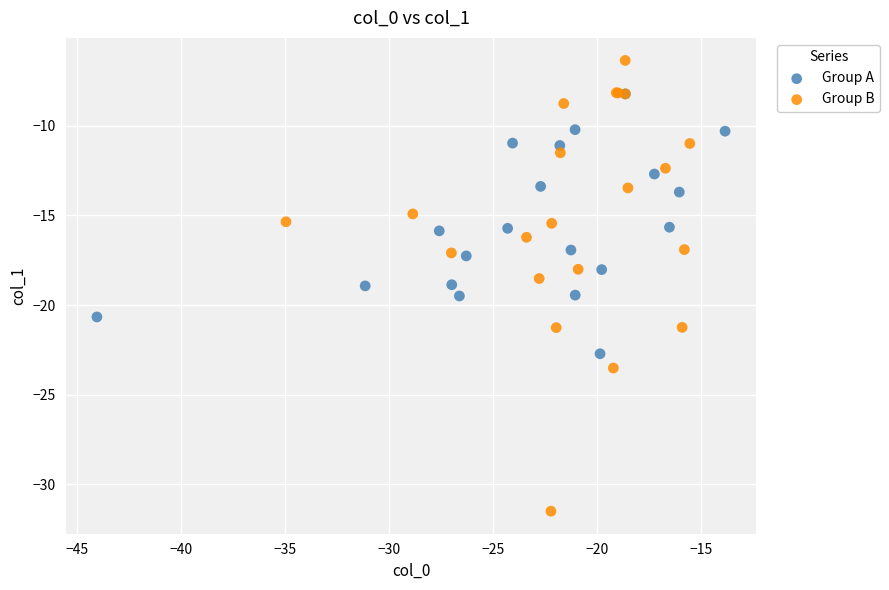

Which series contains the lowest Y value?

Group B